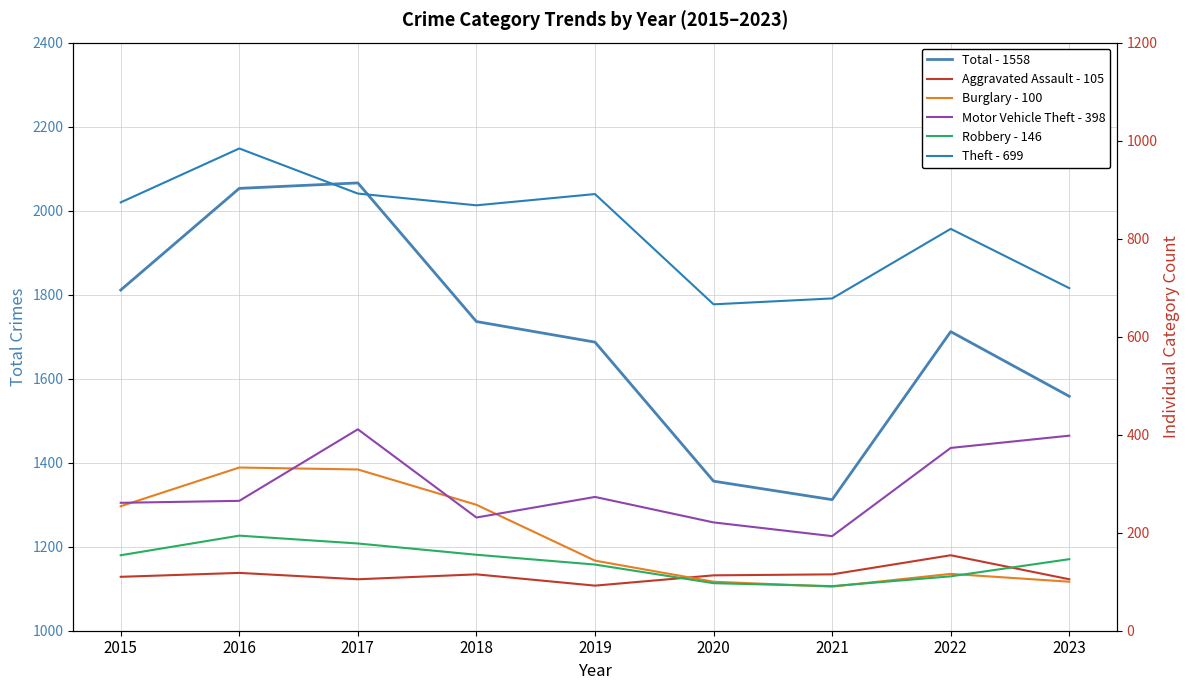

Where does the Robbery - 146 series first go above 146?

2015